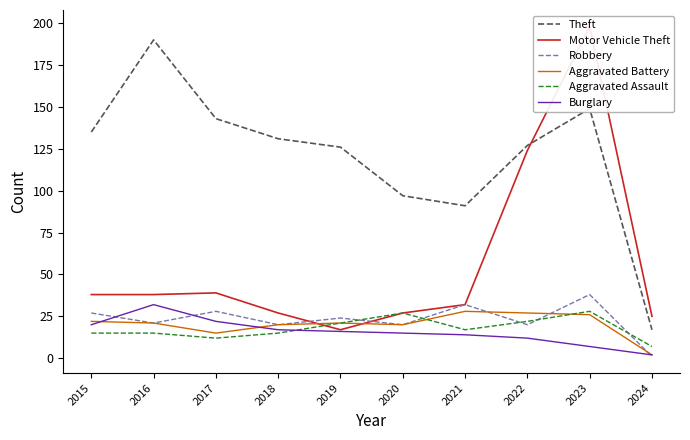

What is the highest value of the Burglary series?

32